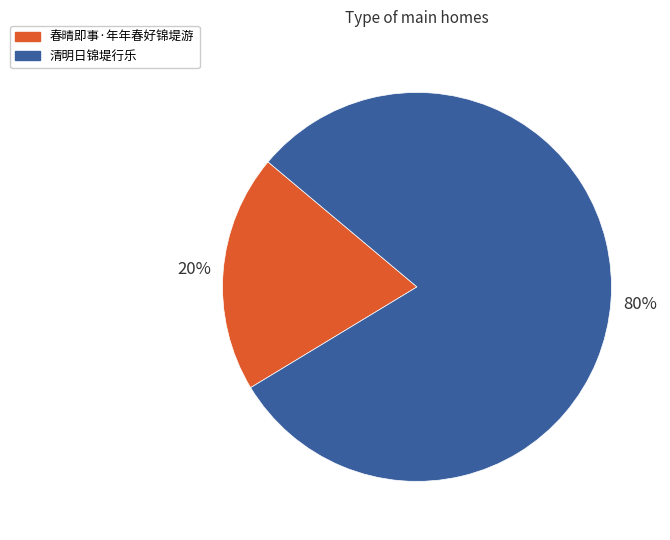

Approximately how many times larger is the value at 春晴即事·年年春好锦堤游 compared to 清明日锦堤行乐?

0.2